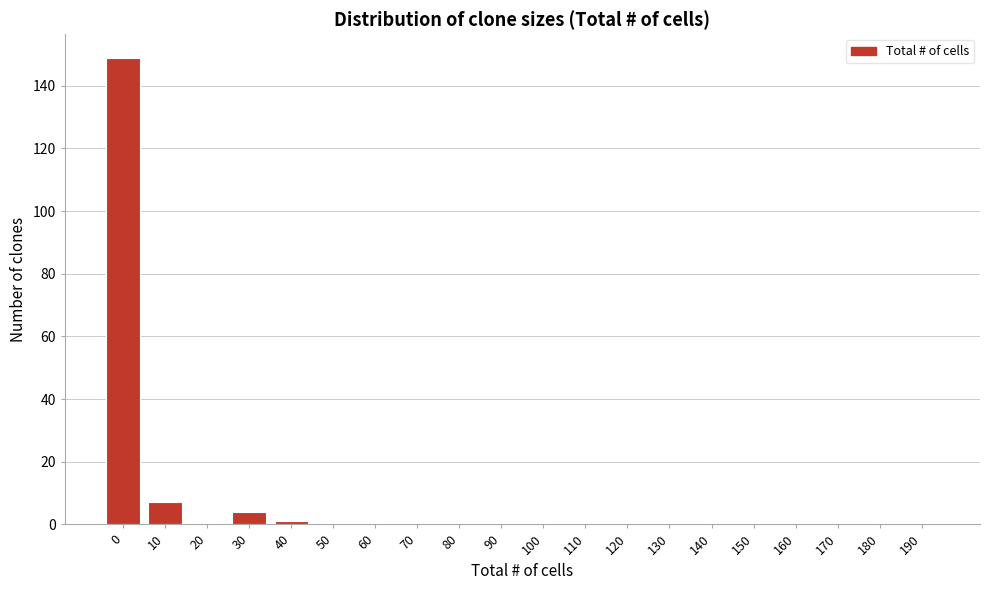

Reading right to left, transcribe all the data shown in this chart.

190=0	180=0	170=0	160=0	150=0	140=0	130=0	120=0	110=0	100=0	90=0	80=0	70=0	60=0	50=0	40=1	30=4	20=0	10=7	0=149